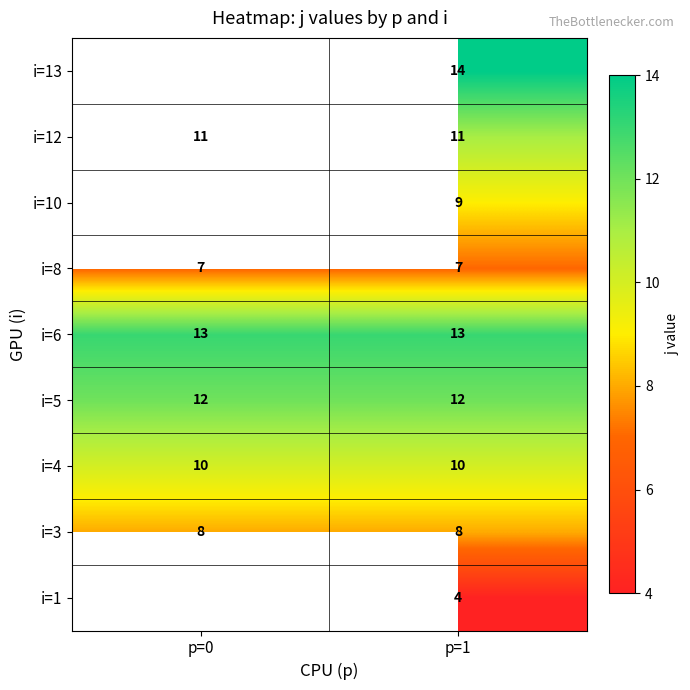

What is the greatest value displayed?

14.0